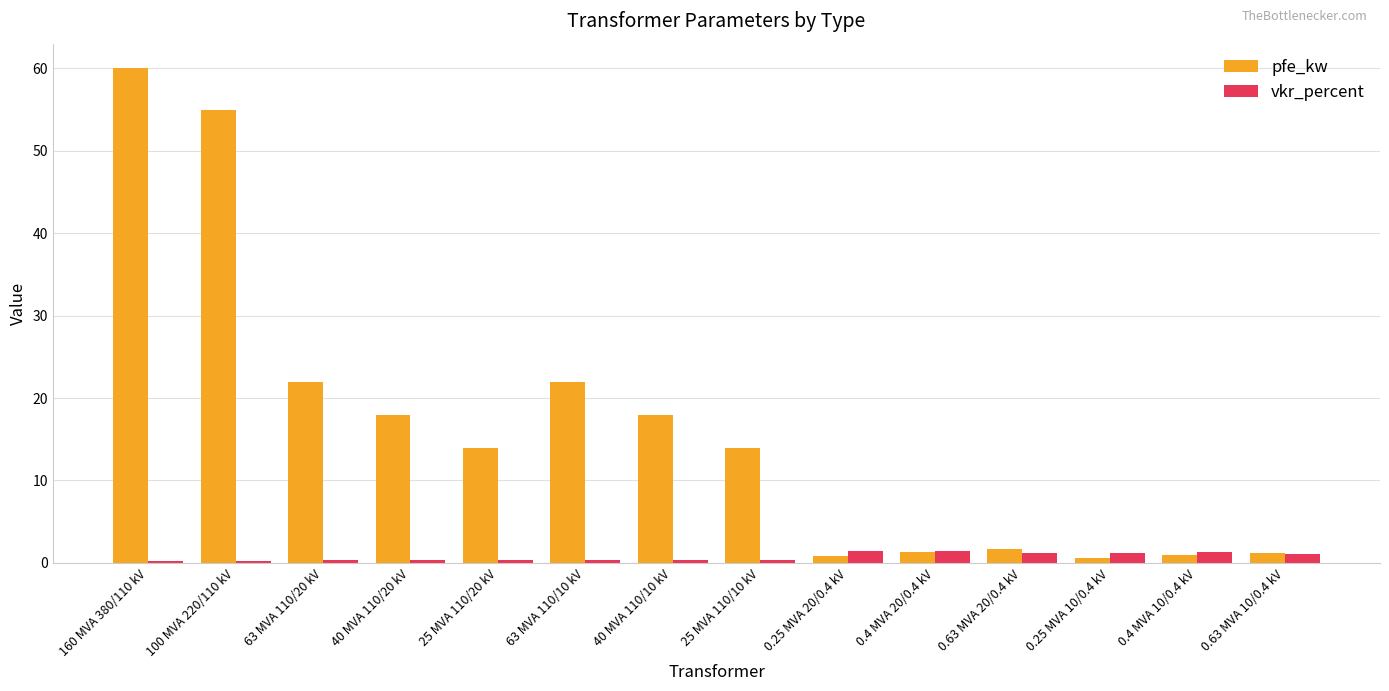

What value does the pfe_kw series have at 100 MVA 220/110 kV?

55.0